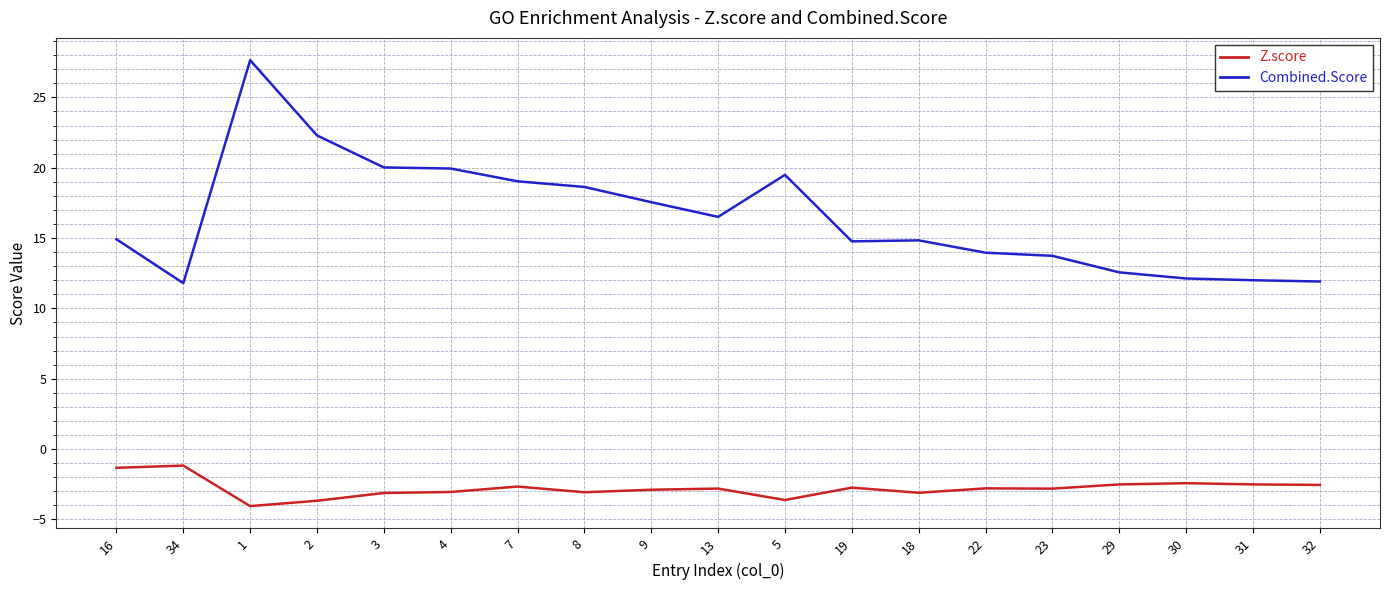

What is the difference between the highest and lowest values at 3?

23.1